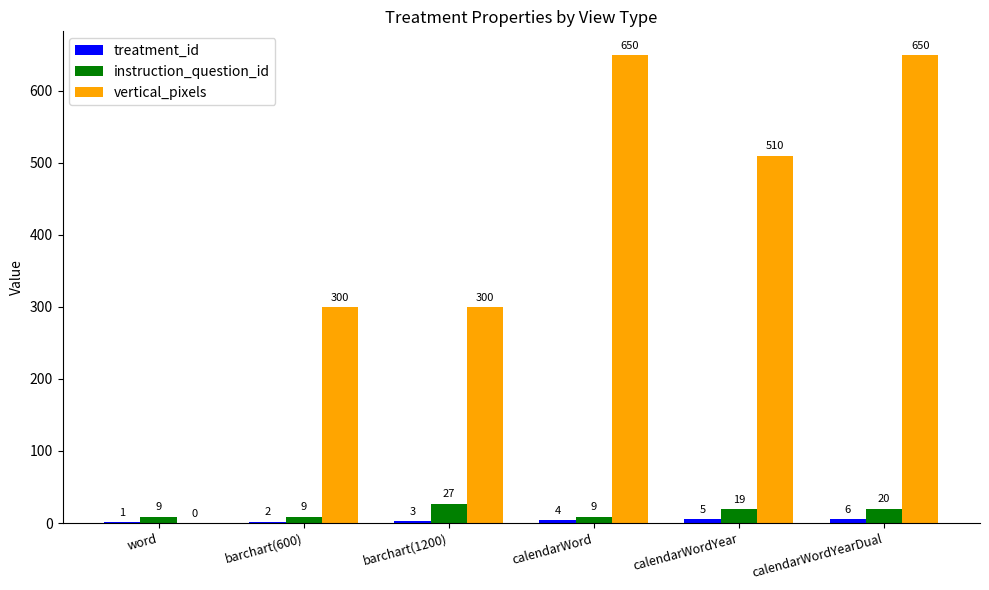

How many series are shown in this chart?

3